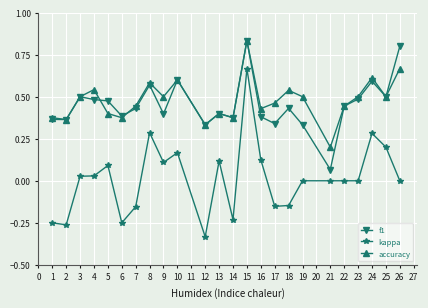

At which label does accuracy reach its peak?

15